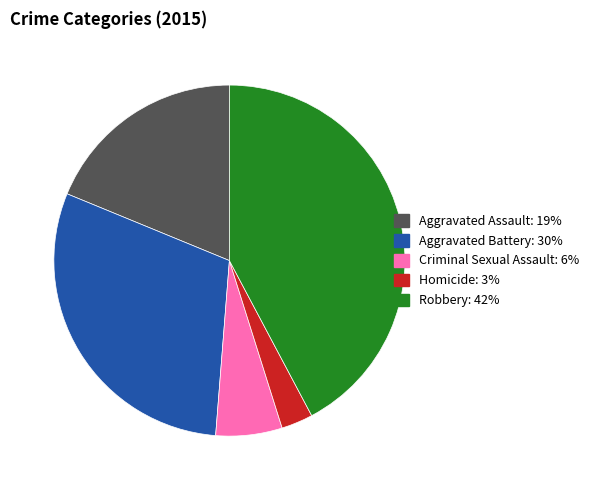

Between Criminal Sexual Assault and Aggravated Assault, which is larger?

Aggravated Assault